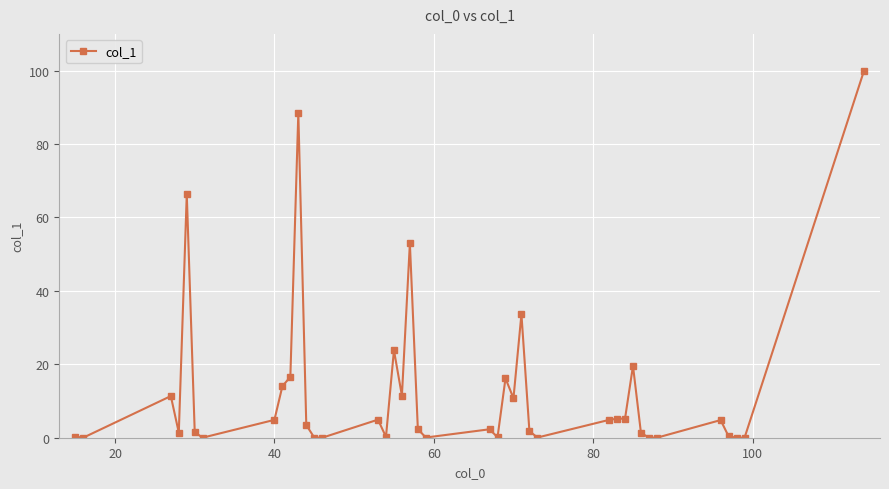

What is the maximum value shown in the chart?

100.0